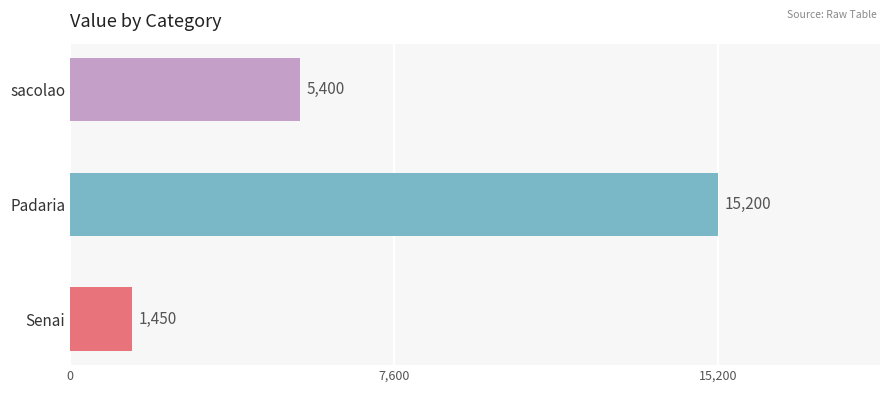

What is the change in value from Senai to Padaria?

+13750